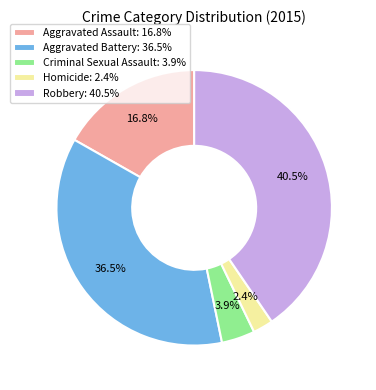

Which category has the smallest portion of the pie?

Homicide